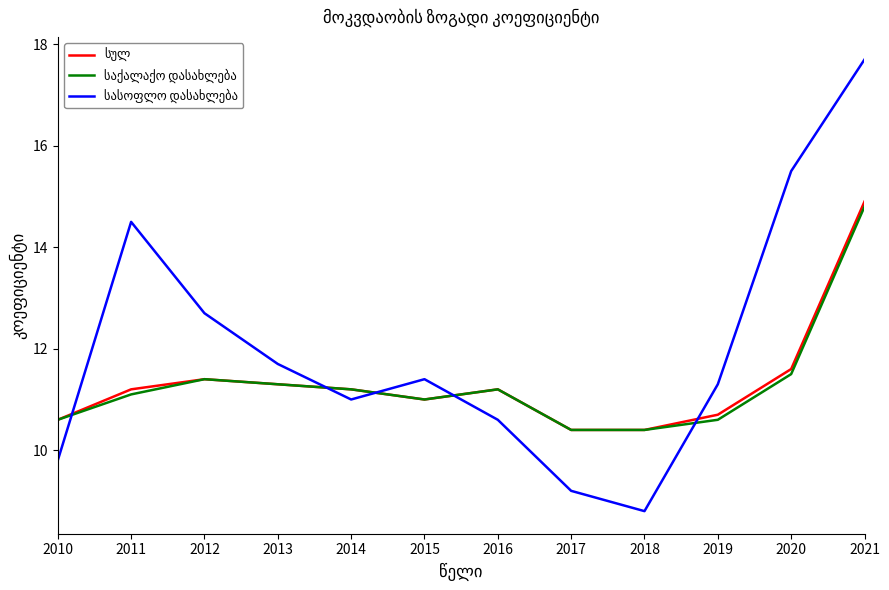

How many lines are shown in the chart?

3